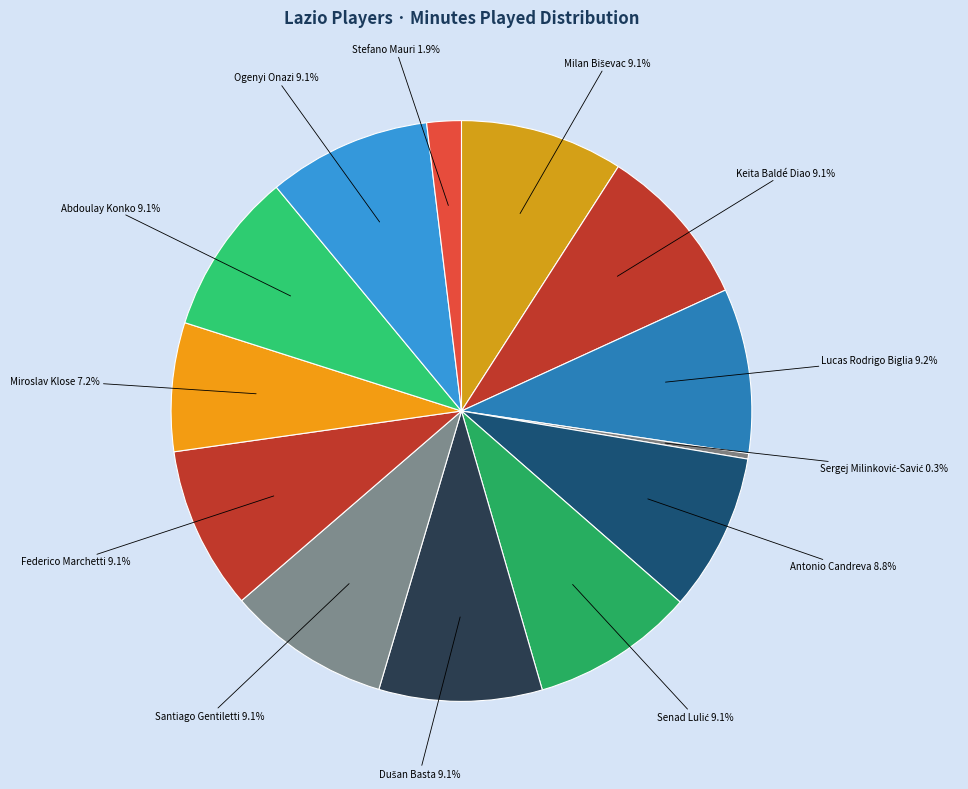

How much of the chart is everything except Miroslav Klose?

92.8%